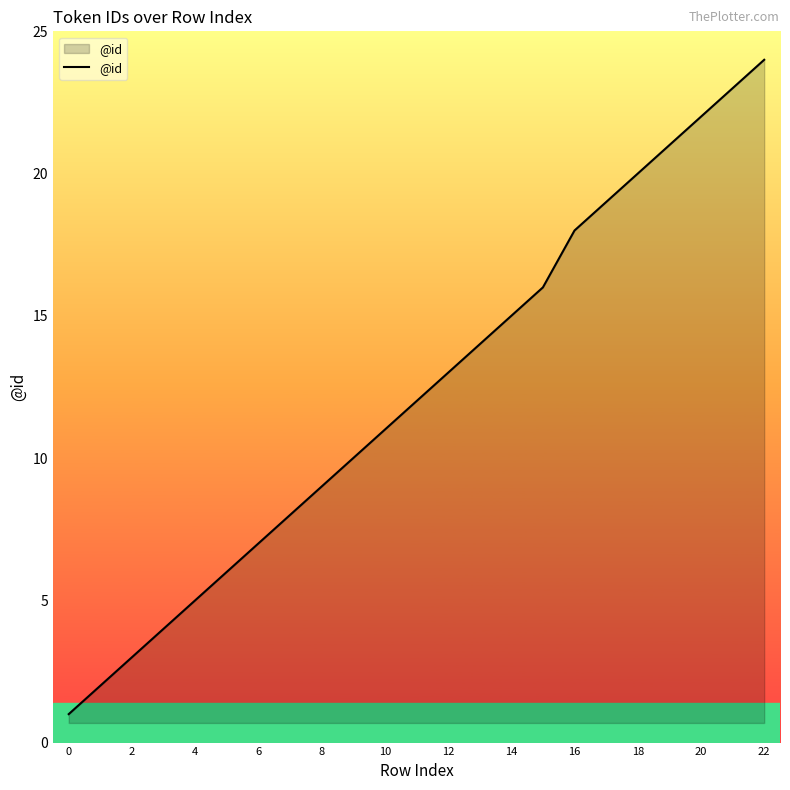

What is the difference between the maximum and minimum values?

23